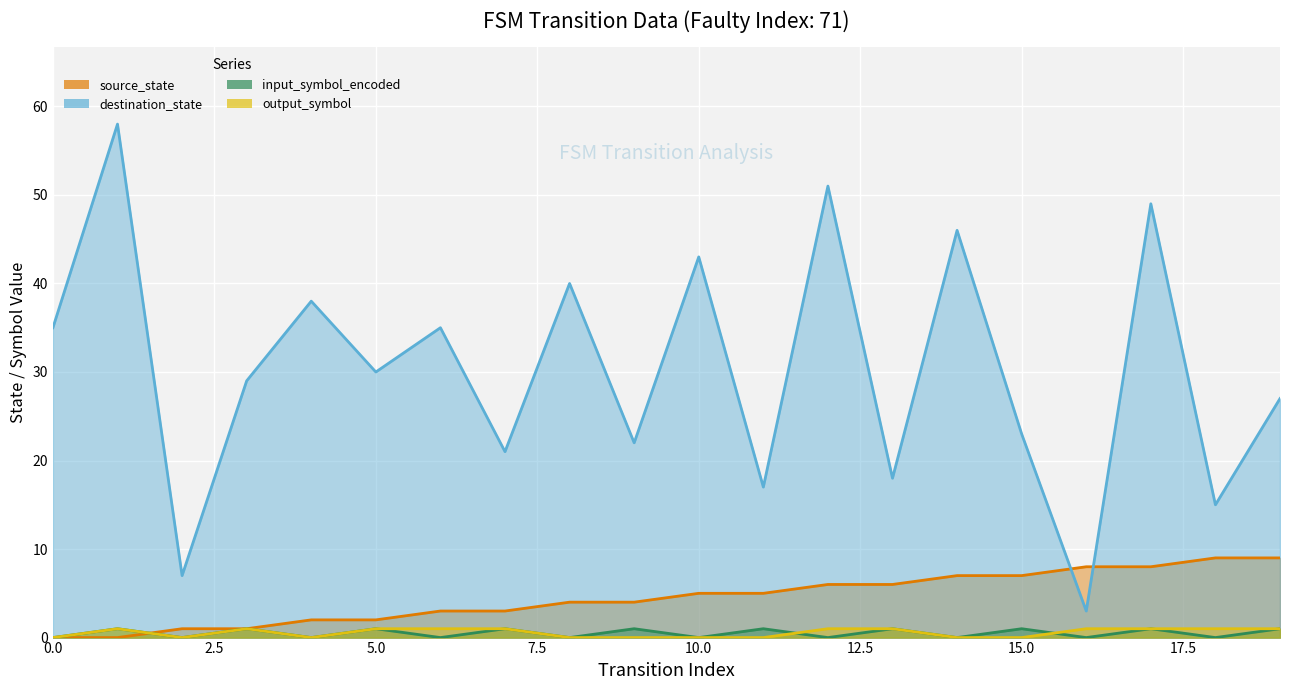

Count the input_symbol_encoded values in the range 0 to 1.

20